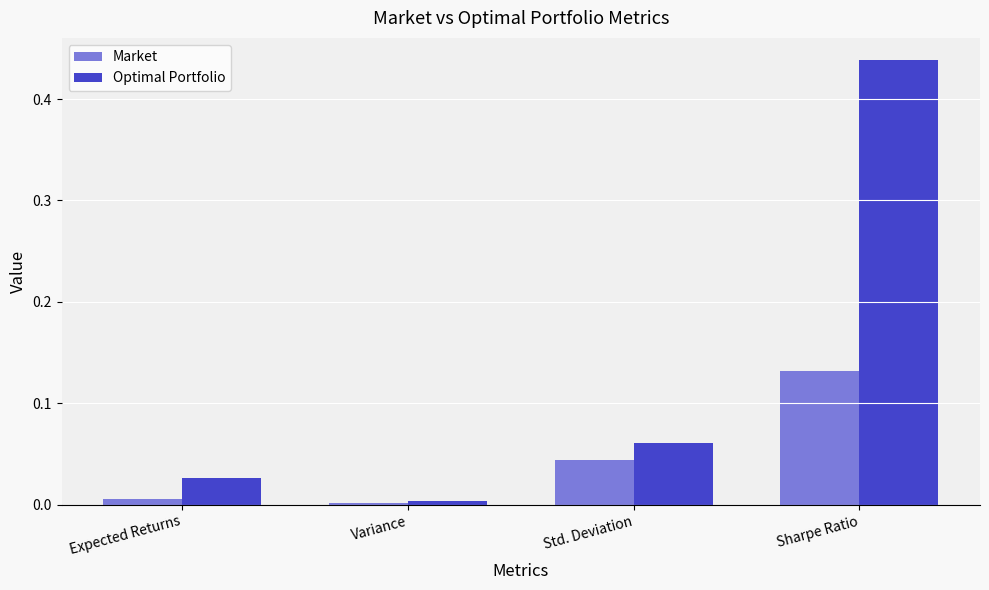

Which series has the largest total across all categories?

Optimal Portfolio